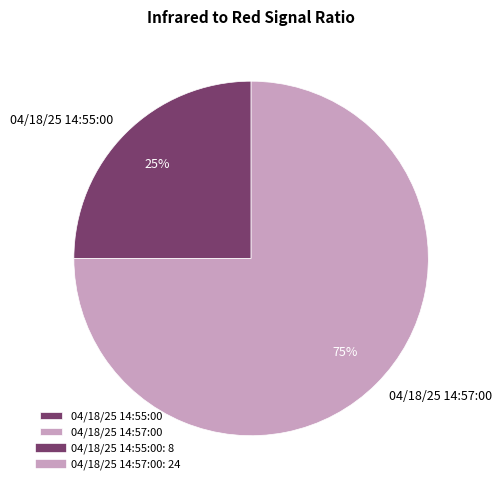

To the nearest percent, what is the difference between the 04/18/25 14:57:00 and 04/18/25 14:55:00 slice percentages?

50%